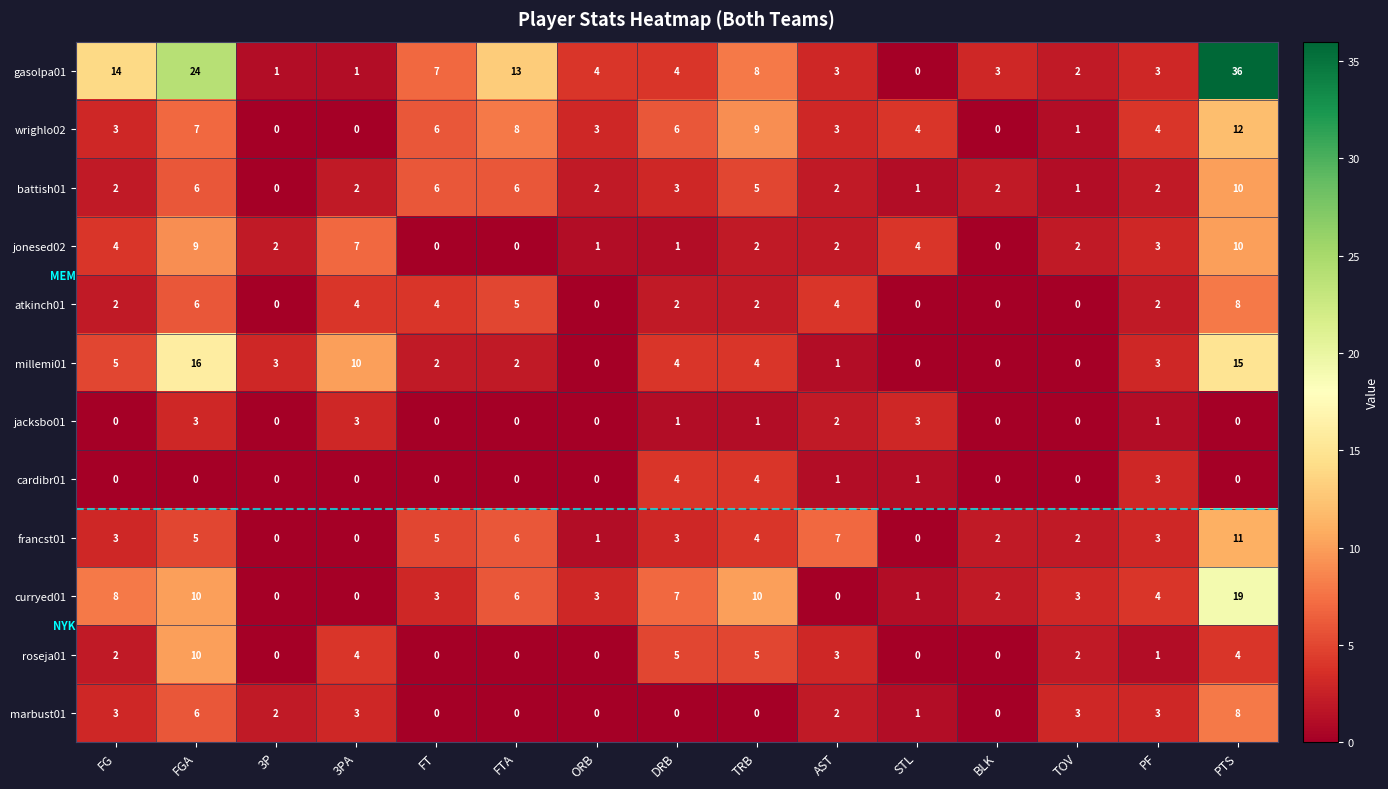

The wrighlo02 series shows 6 at DRB. True or false?

True